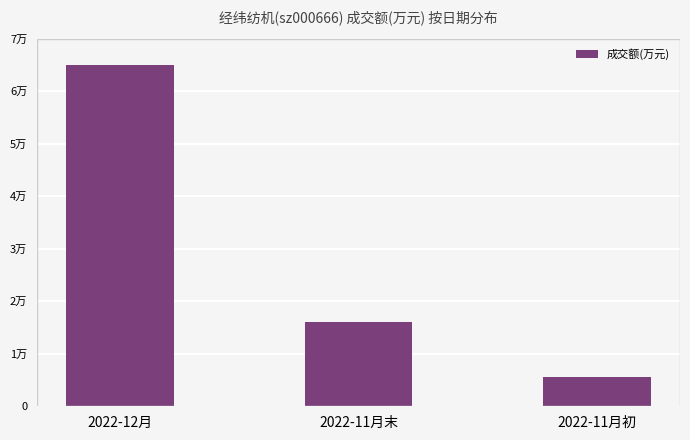

Is it true that the value at 2022-12月 is 64896?

True